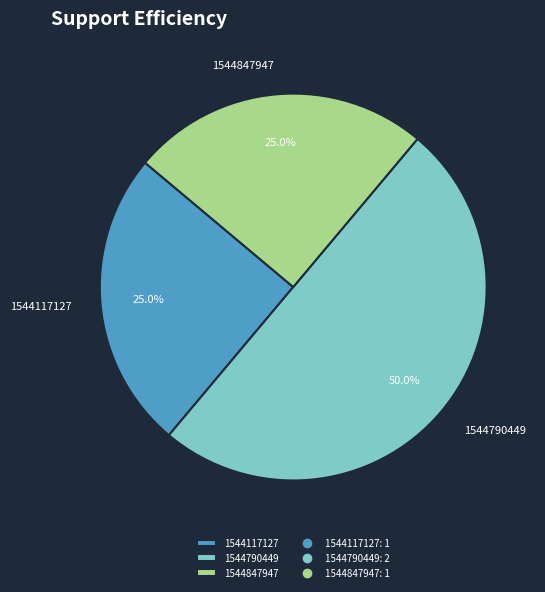

True or false: 1544117127 accounts for 25% of the total.

True